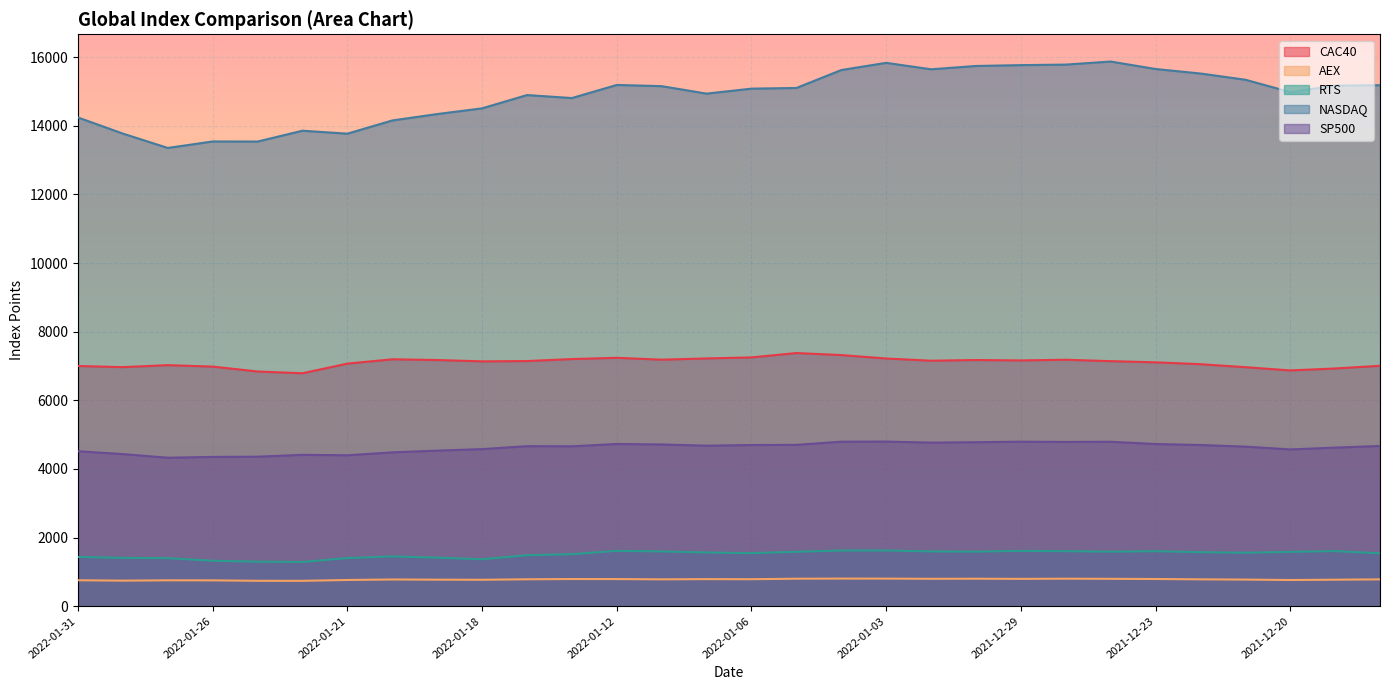

In RTS, how many points are lower than both neighbors (excluding endpoints)?

6